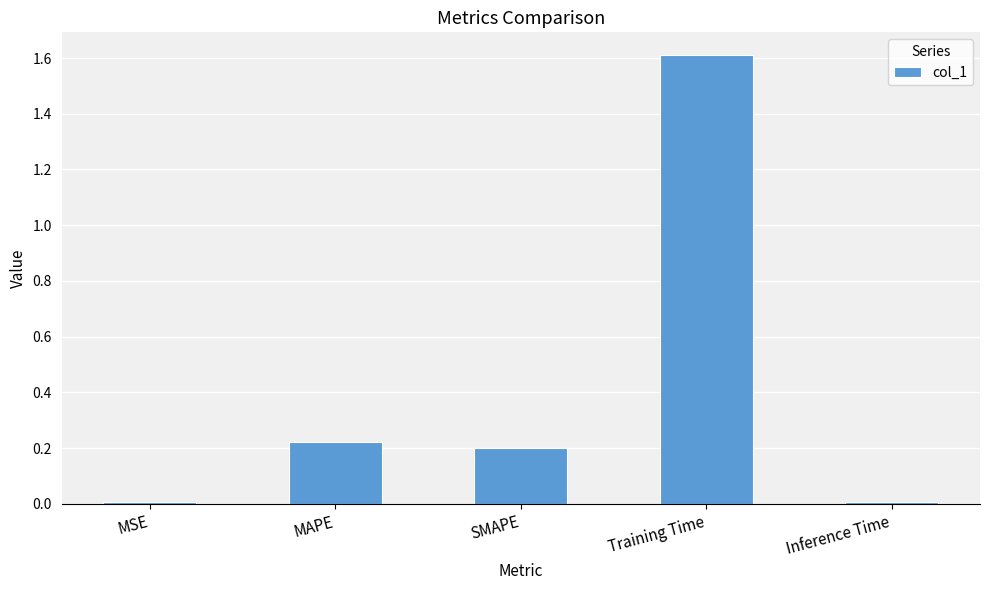

Between Training Time and SMAPE, which is larger?

Training Time